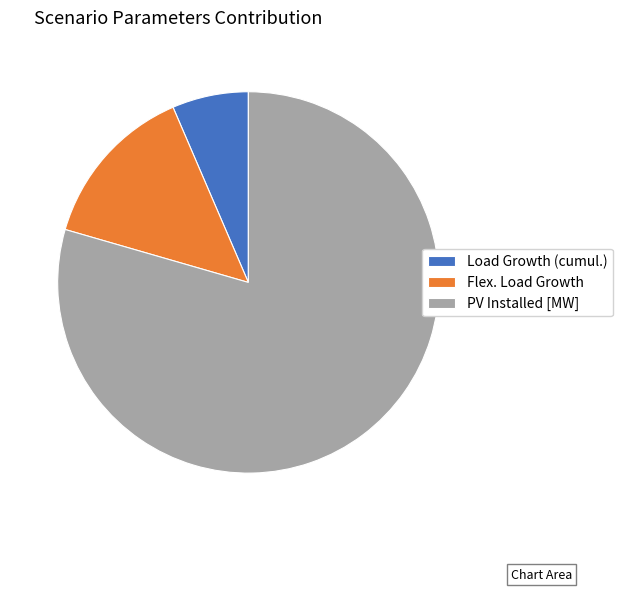

The Load Growth (cumul.) slice represents 6% of the pie. True or false?

True